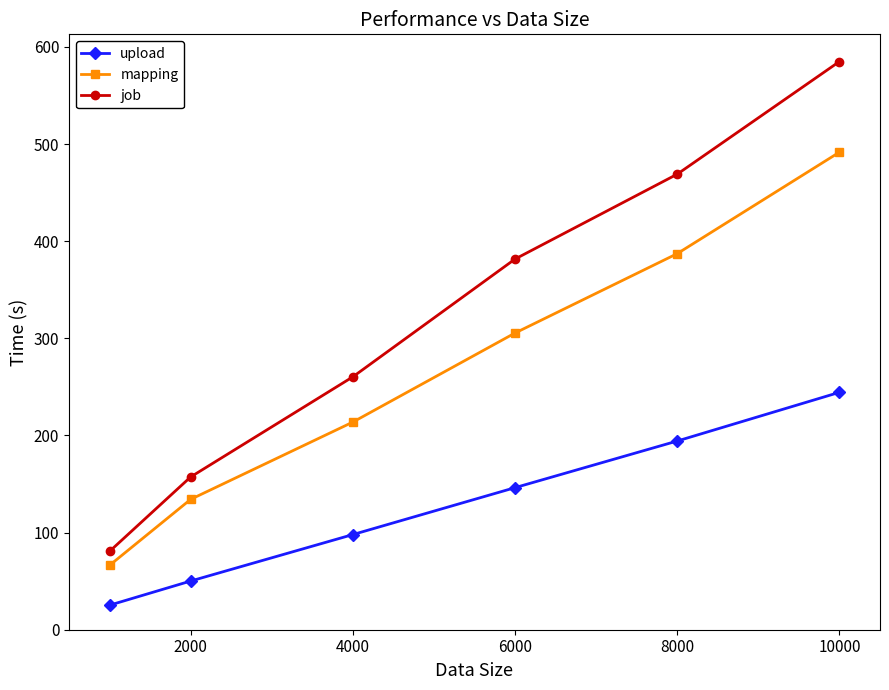

Which series has the largest range (max minus min)?

job